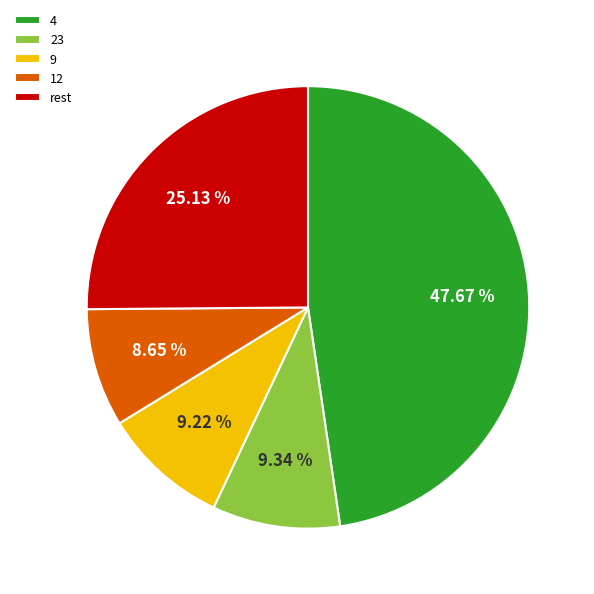

Does 9 account for over 50% of the chart?

No